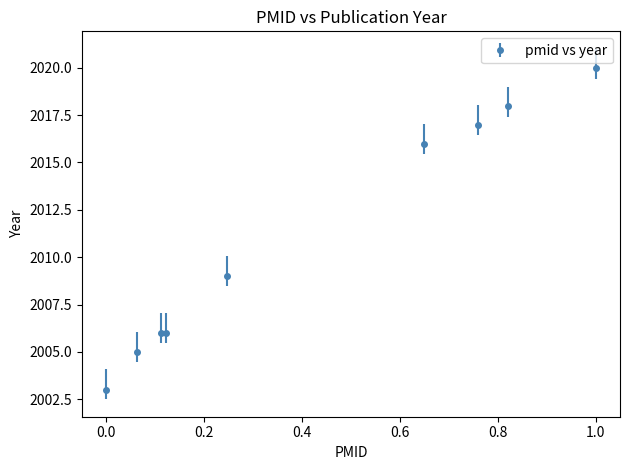

What is the value of the 1st point from the left?

2003